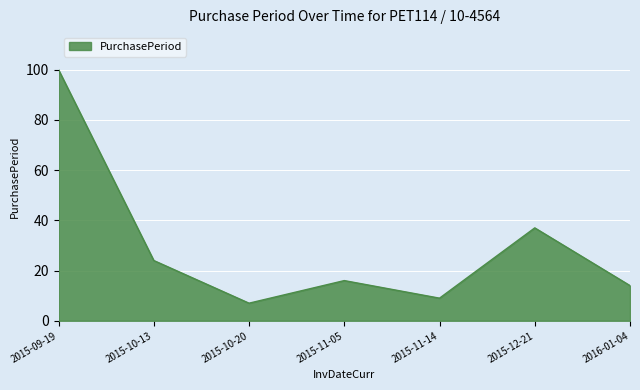

Which label corresponds to the largest value in the chart?

2015-09-19